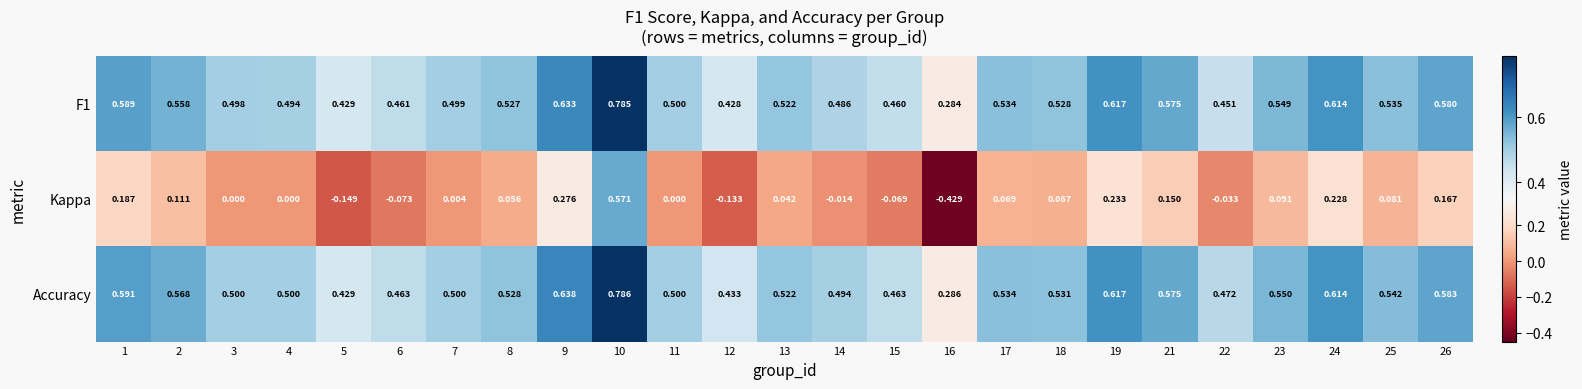

Is the value of Accuracy at 1 greater than the value of Kappa at 5?

Yes